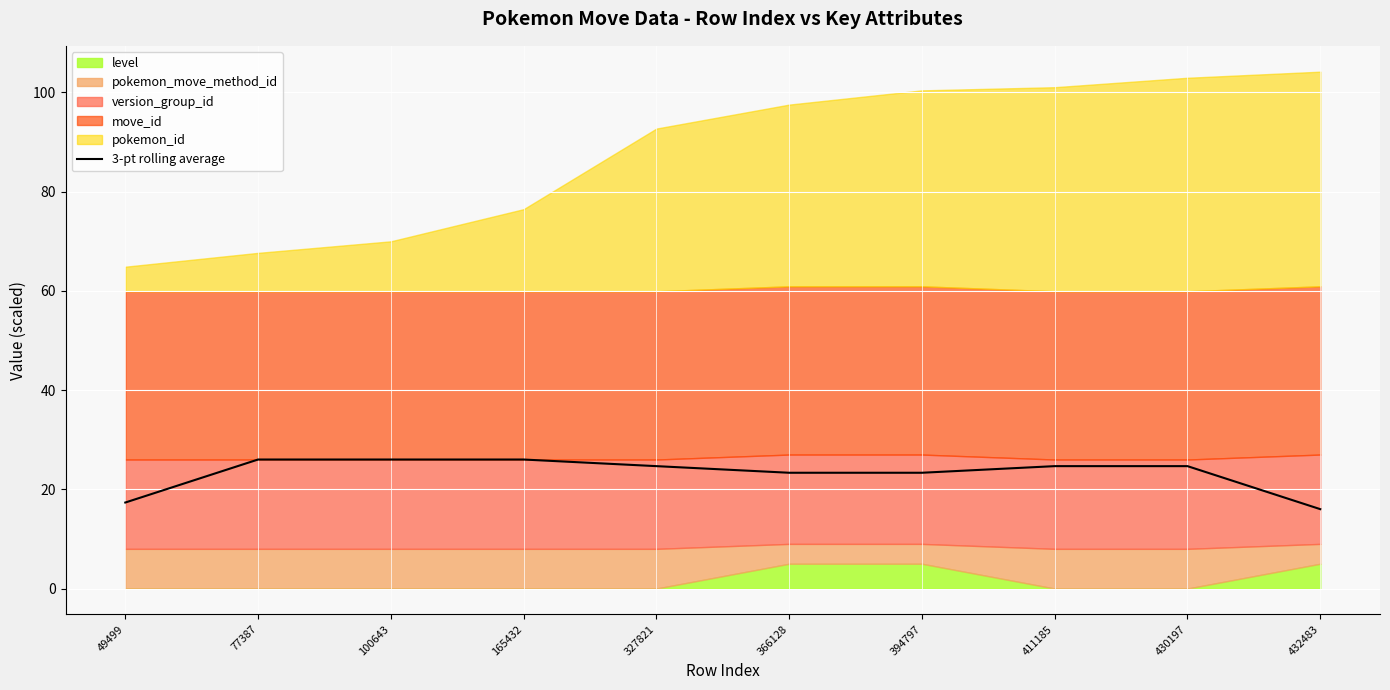

Between 411185 and 430197, which is larger?

411185